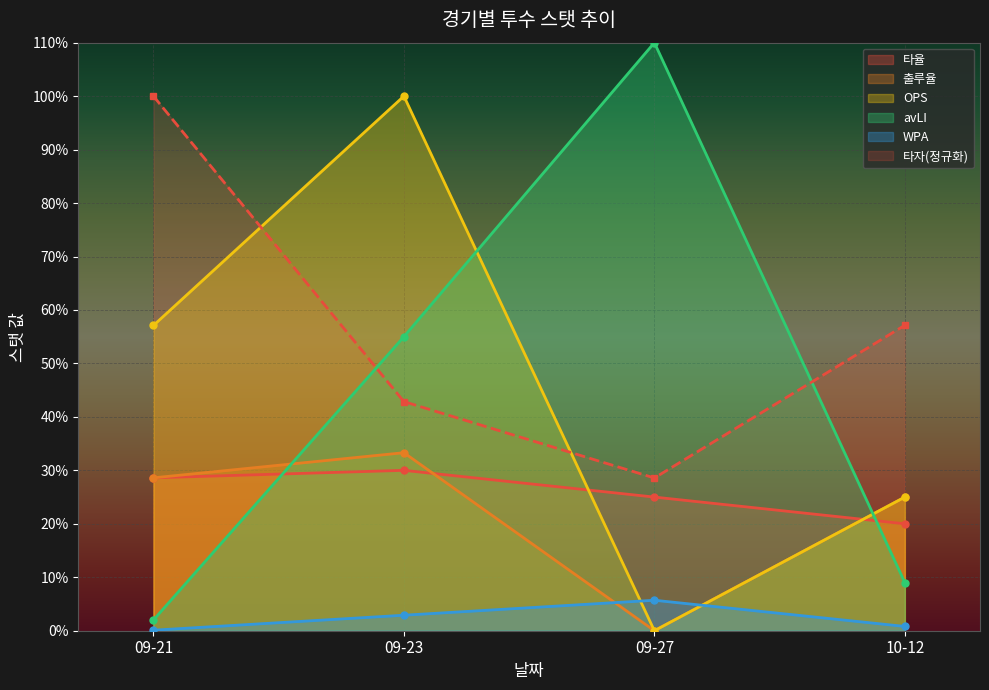

What are all the series names shown in the legend?

타율, 출루율, OPS, avLI, WPA, 타자(정규화)